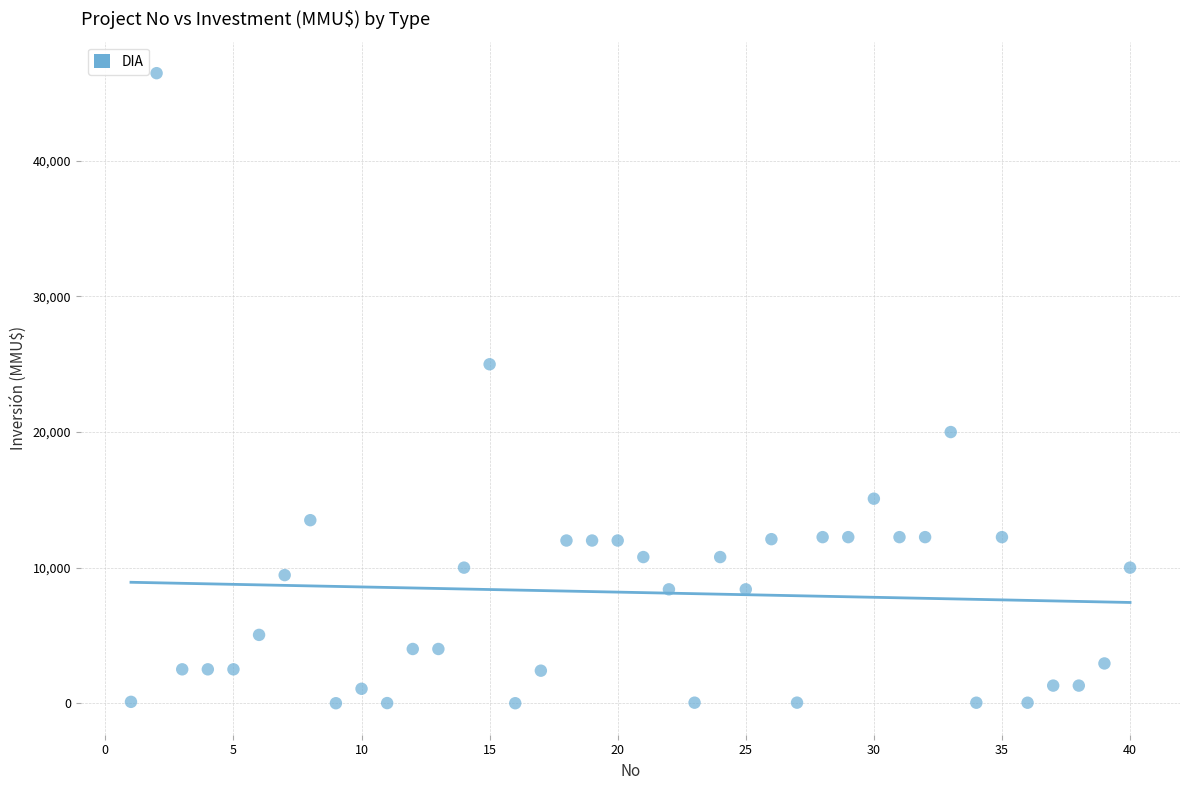

What Y value in the scatter plot is closest to 23235?

25000